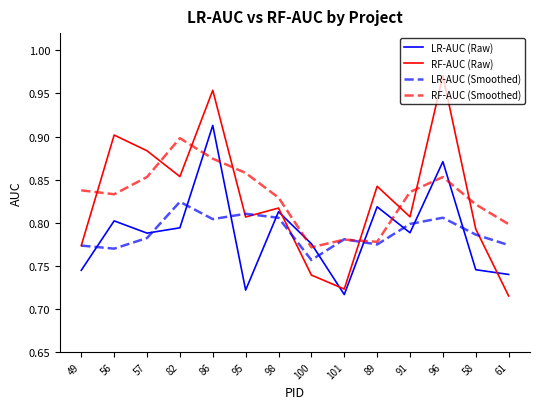

Which series has the largest total across all categories?

RF-AUC (Smoothed)